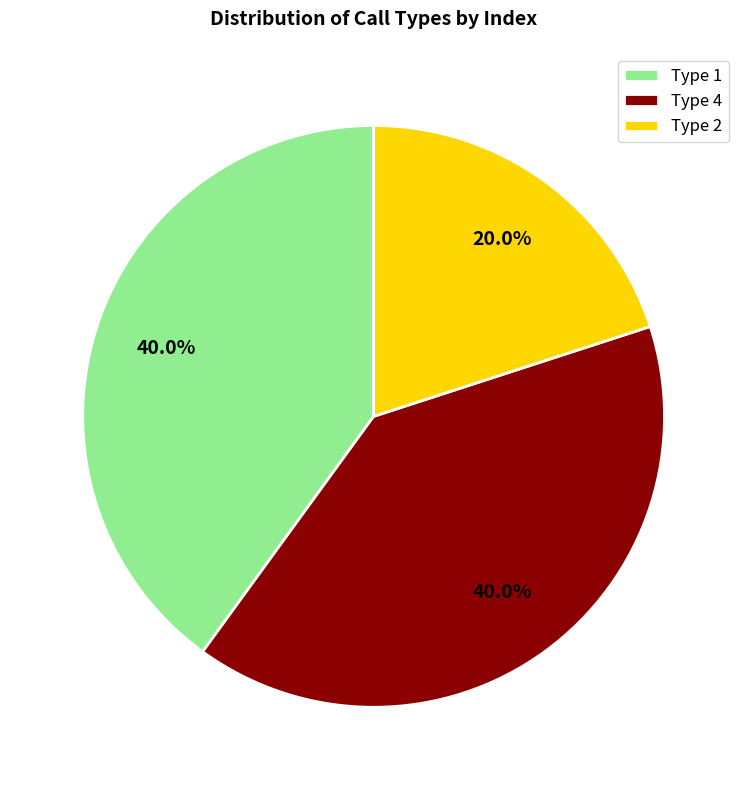

What is the ratio of the value at Type 4 to the value at Type 2?

2.0